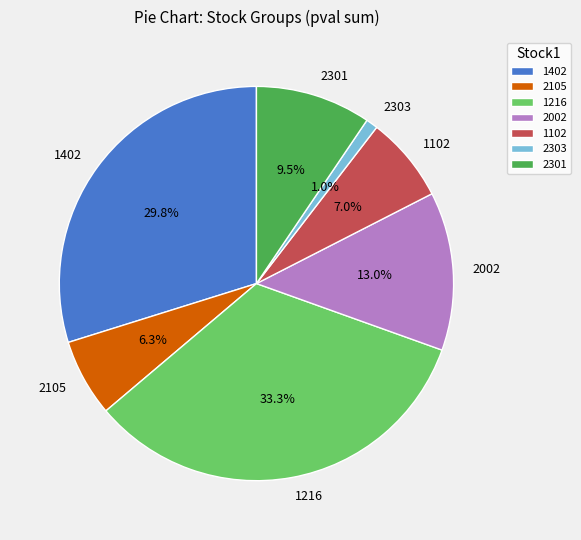

To the nearest percent, what is the average slice percentage?

14%